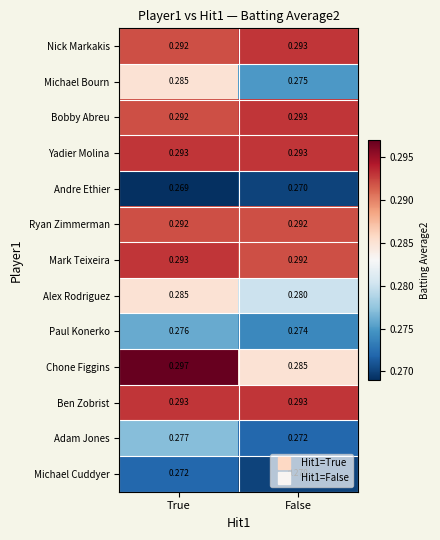

What is the total value across all series at True?

3.7